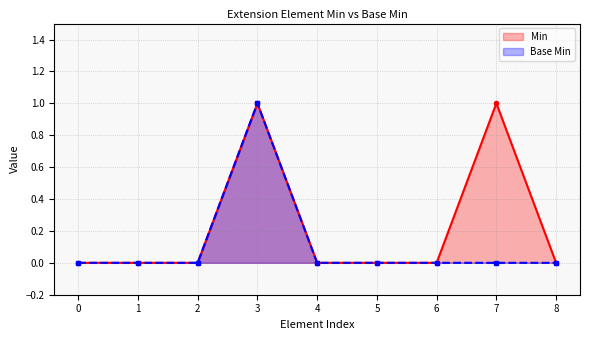

At which category is the sum across all series the highest?

3